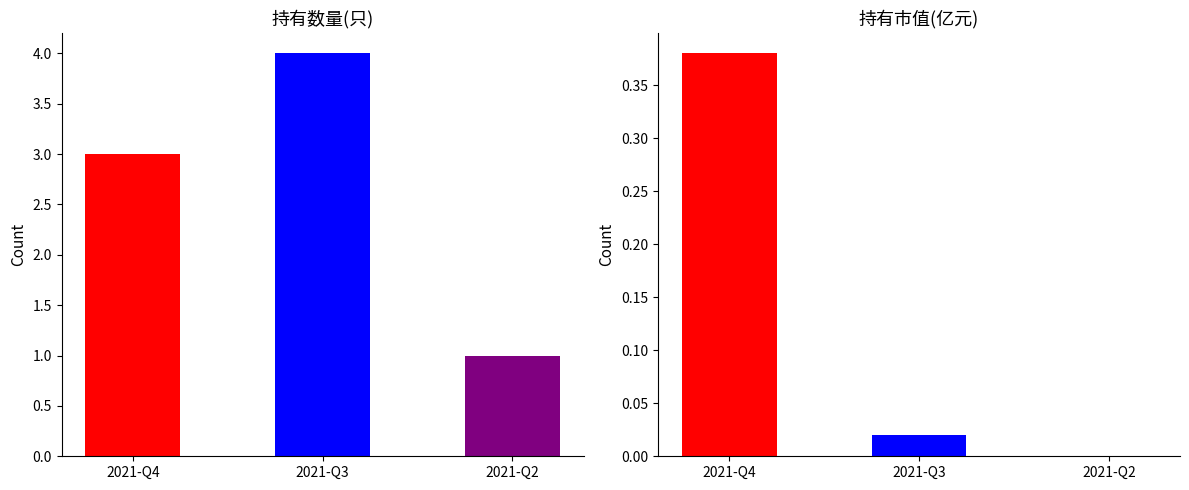

Reading left to right, transcribe all the data shown in this chart.

持有数量(只): 3.0	4.0	1.0
持有市值(亿元): 0.4	0.0	0.0